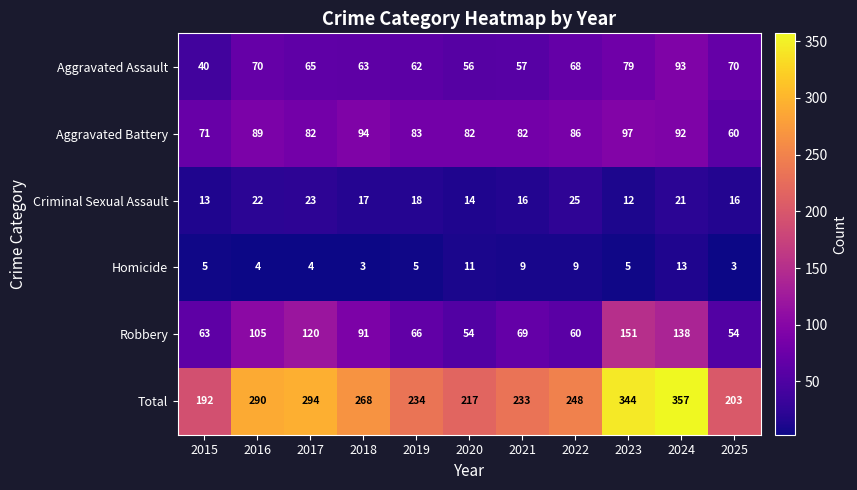

What is the total value across all series at 2015?

384